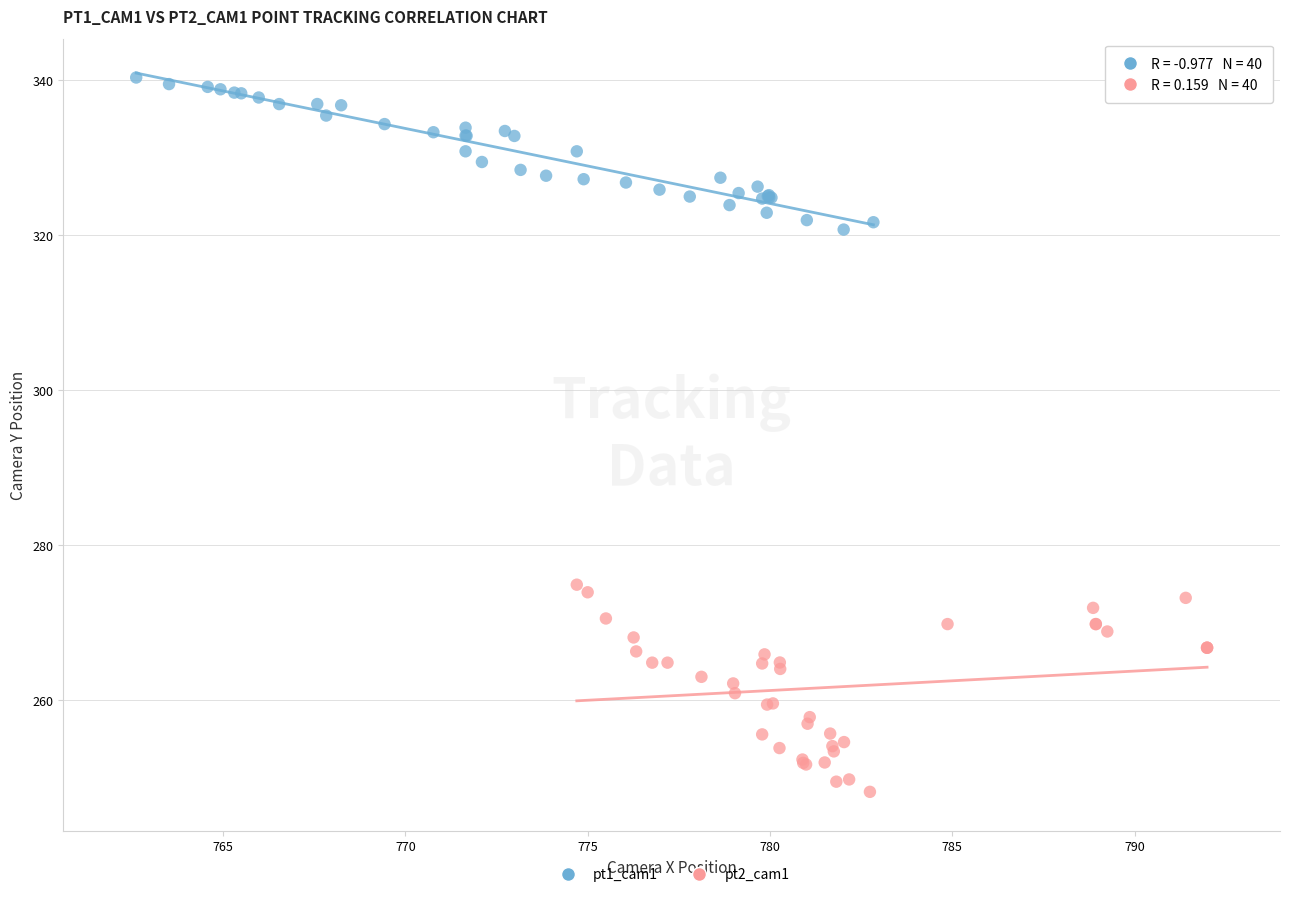

Which series has the largest Y range (max minus min)?

pt2_cam1